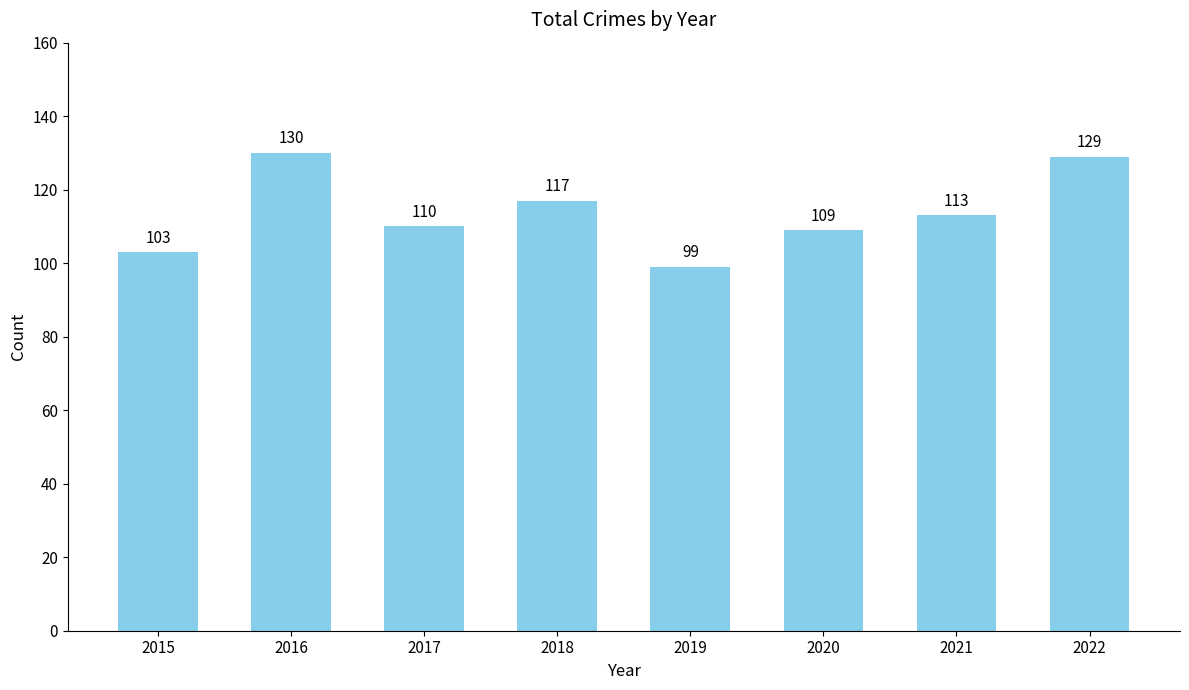

Reading left to right, transcribe all the data shown in this chart.

103	130	110	117	99	109	113	129